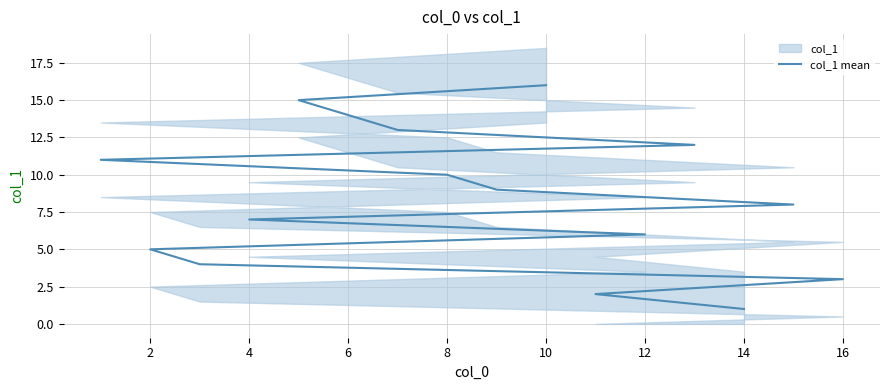

True or false: the data has more than 2 interior local peaks.

False